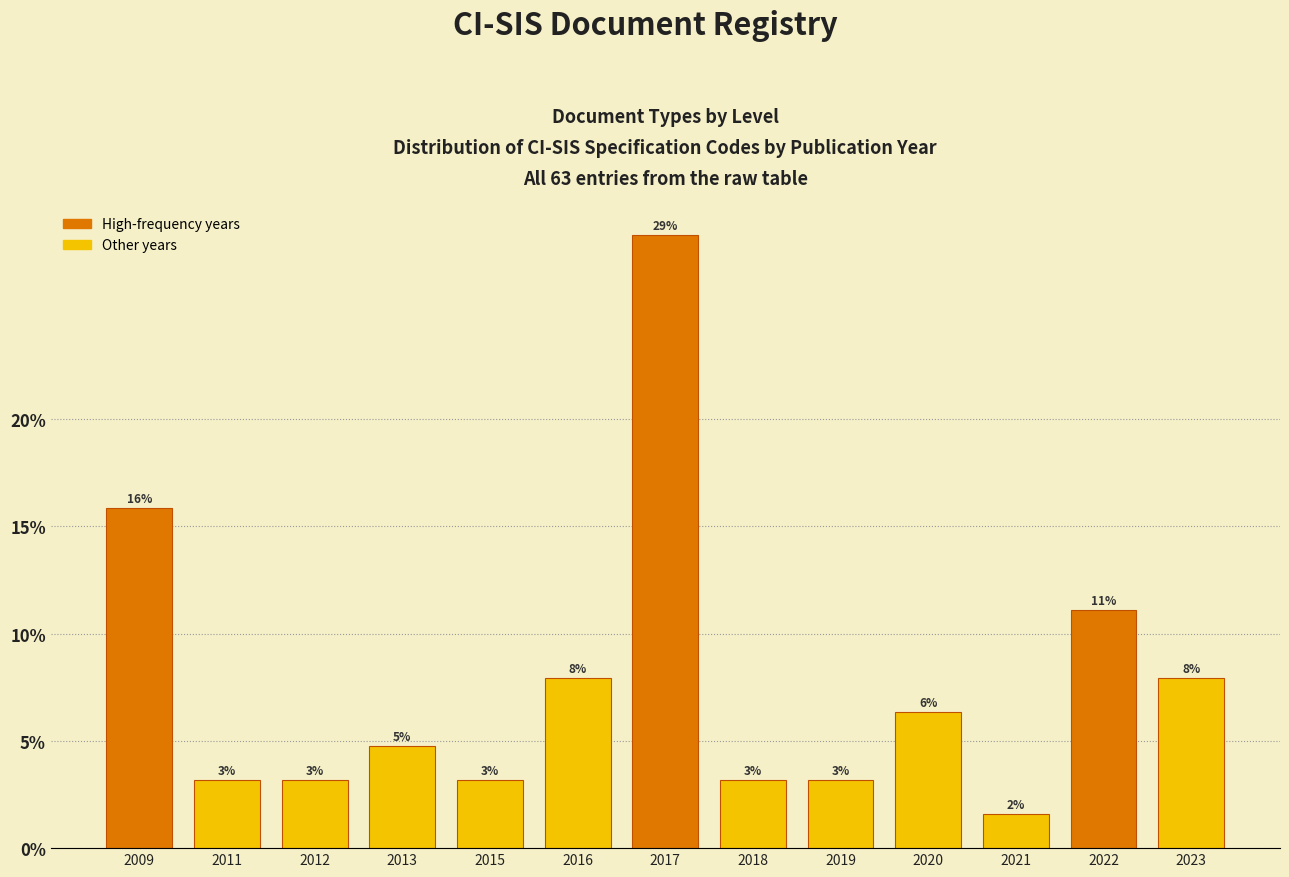

How many bars are there in total?

13